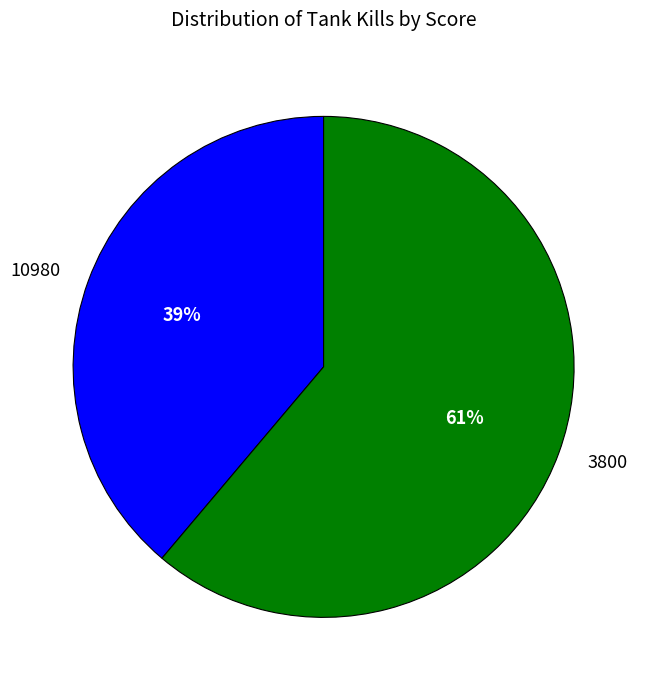

Does 10980 account for over 50% of the chart?

No